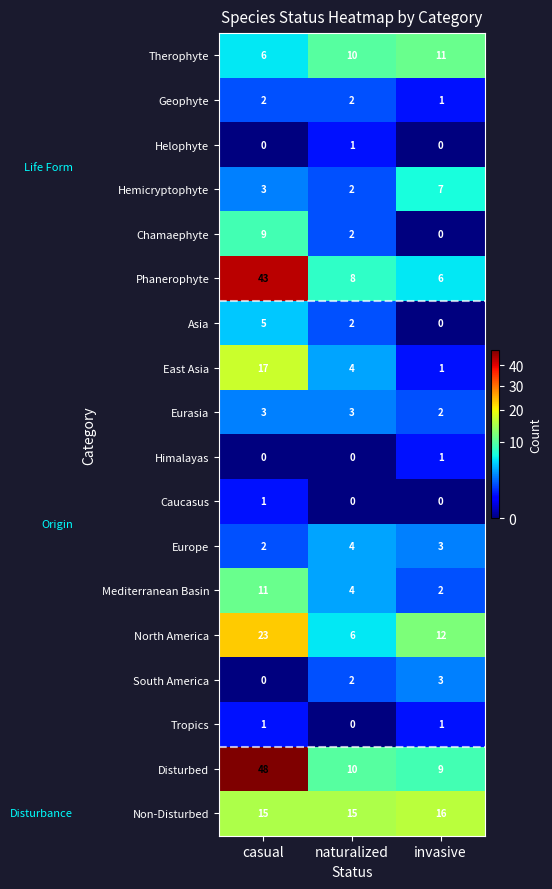

Which series changed the most between naturalized and invasive?

North America